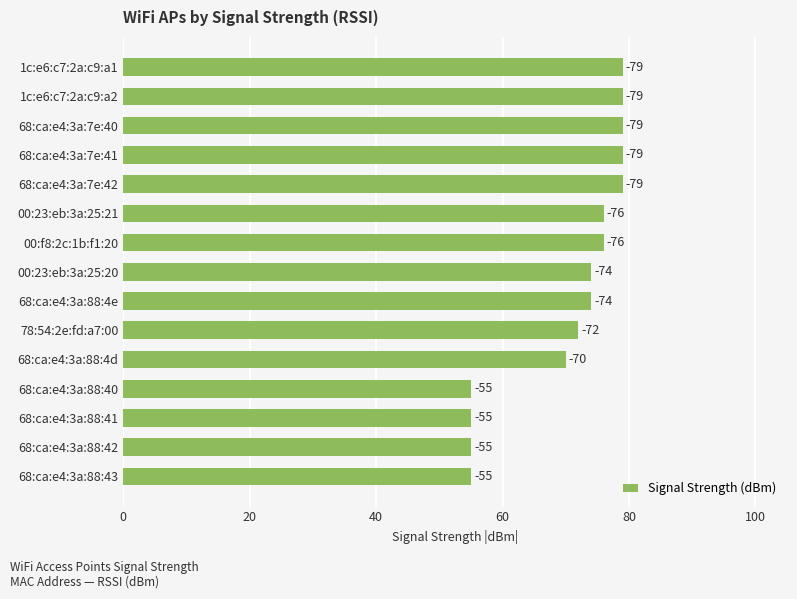

How many bars are there in total?

15